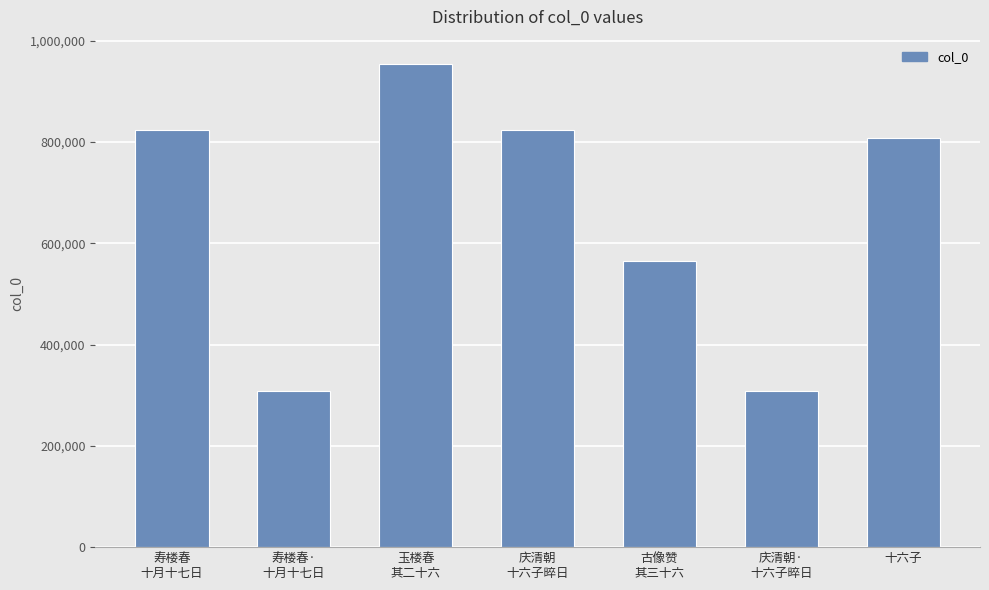

What is the maximum value shown in the chart?

954348